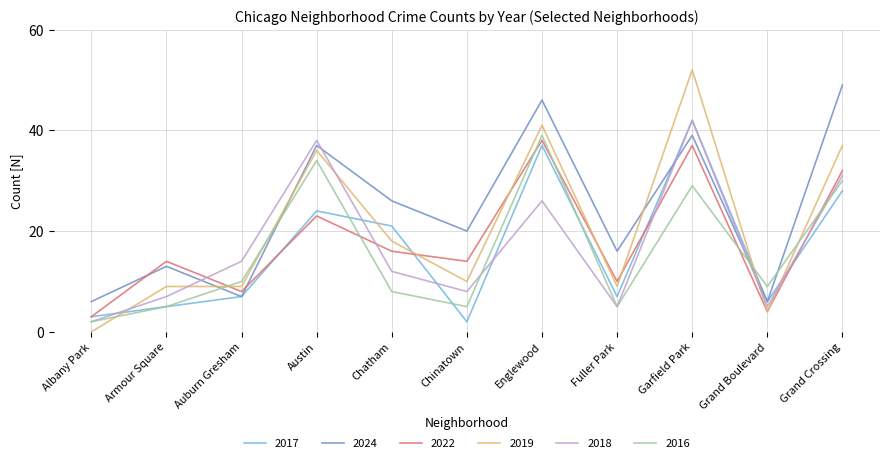

Where does the 2019 series first go above 10?

Austin